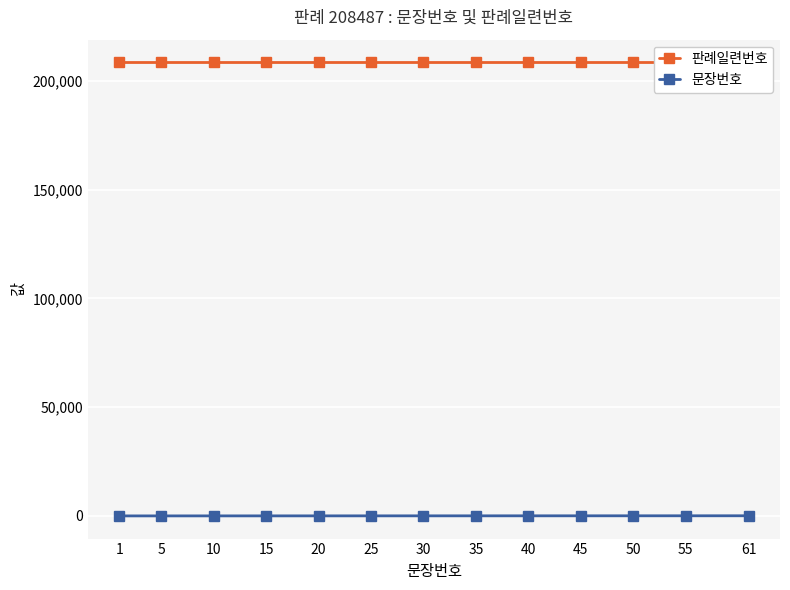

Which series has the largest total across all categories?

판례일련번호